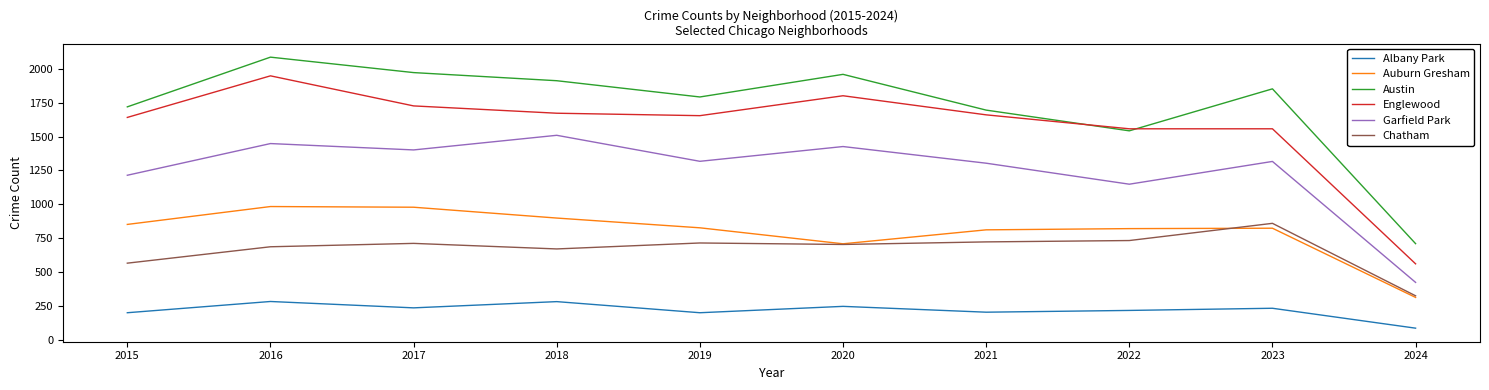

How many values in the Garfield Park series are below 1317?

5